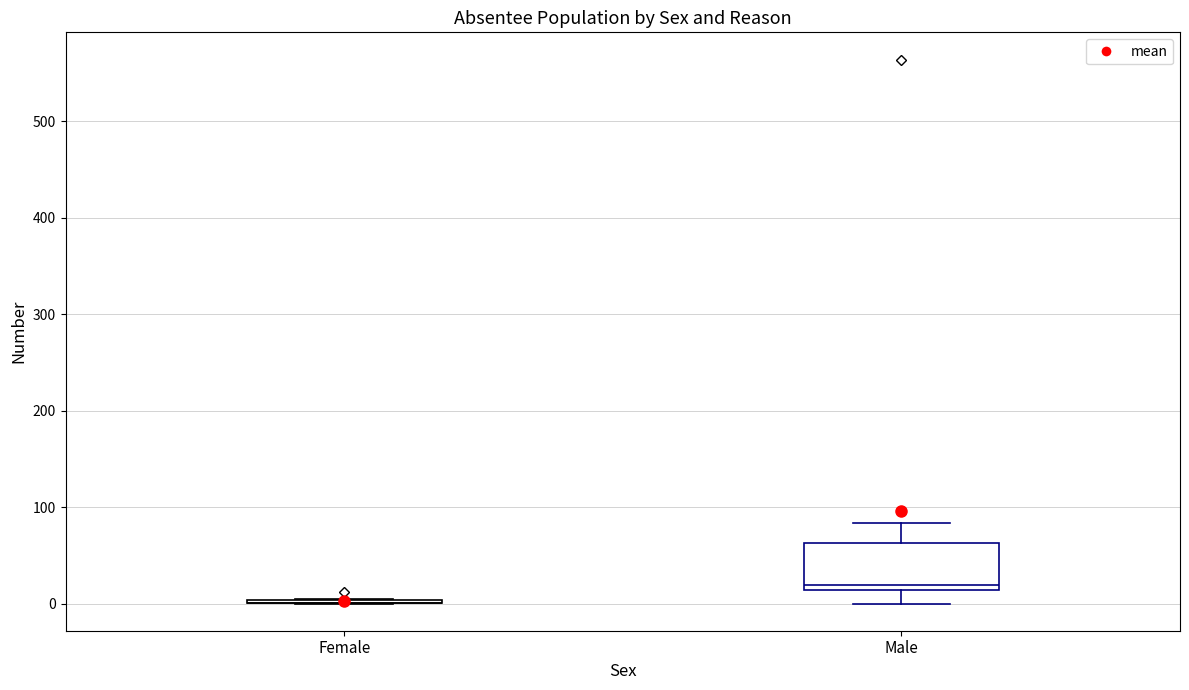

Which box is the tallest, from its lower edge to its upper edge?

Male